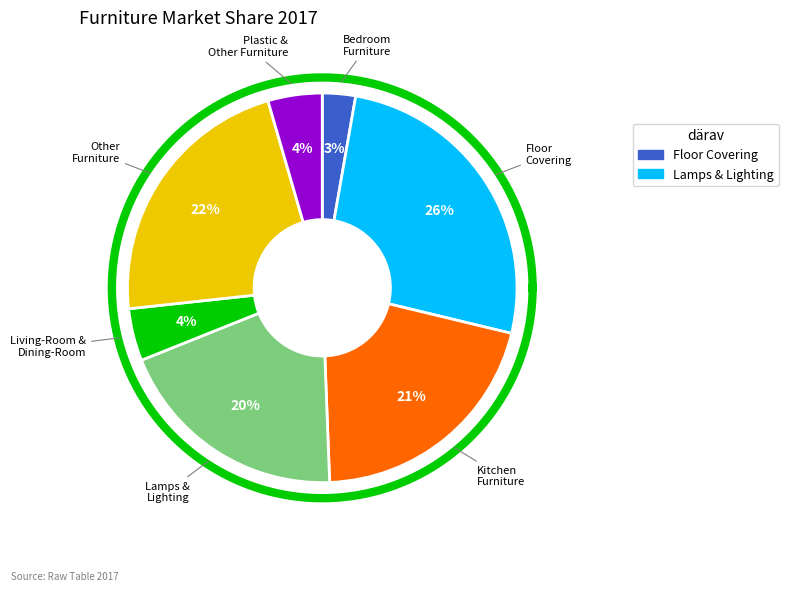

Which slice is the smallest?

Bedroom Furniture